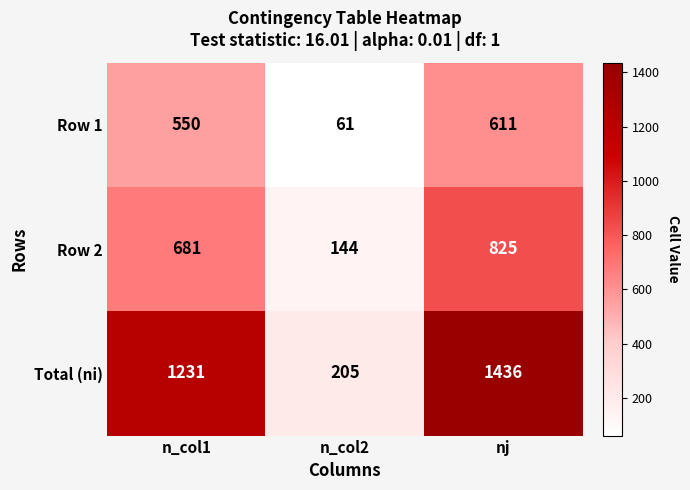

Rank the series by their average value, from lowest to highest.

Row 1, Row 2, Total (ni)